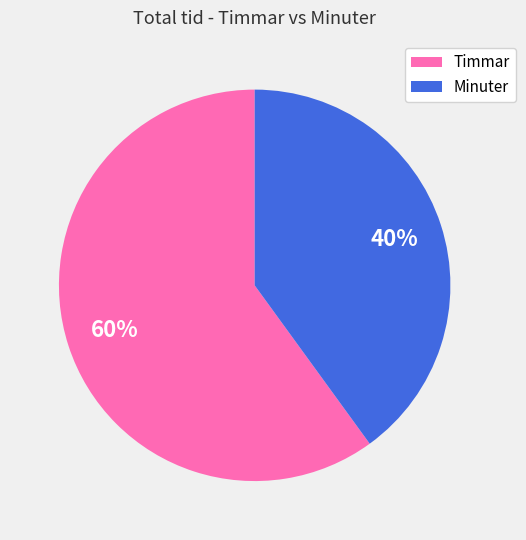

Do Timmar and Minuter together represent more than half of the pie?

Yes